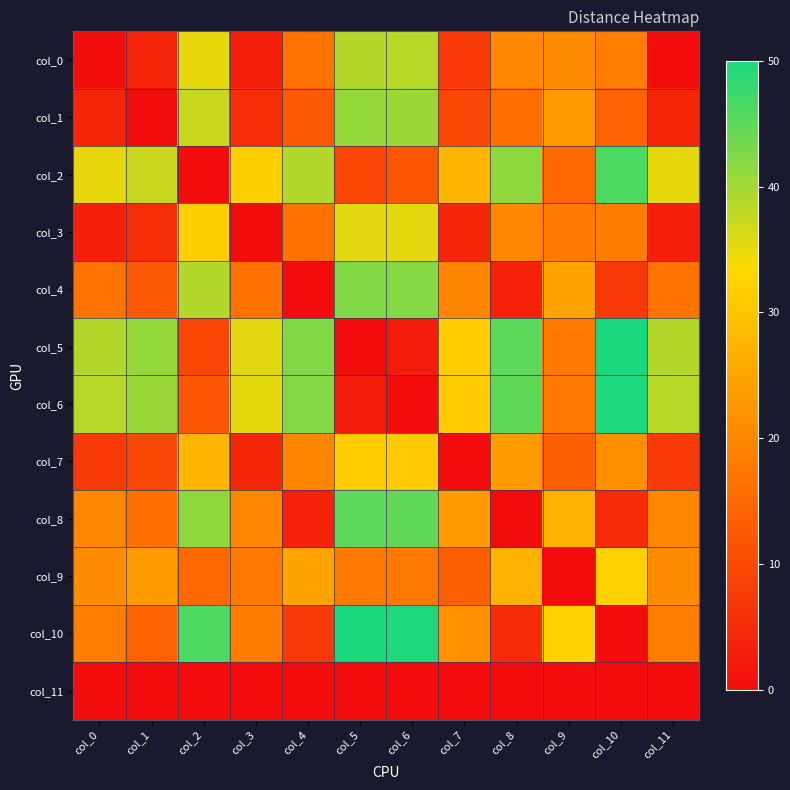

Rank the series at col_0 from highest to lowest value.

col_5, col_6, col_2, col_9, col_8, col_10, col_4, col_7, col_1, col_3, col_0, col_11